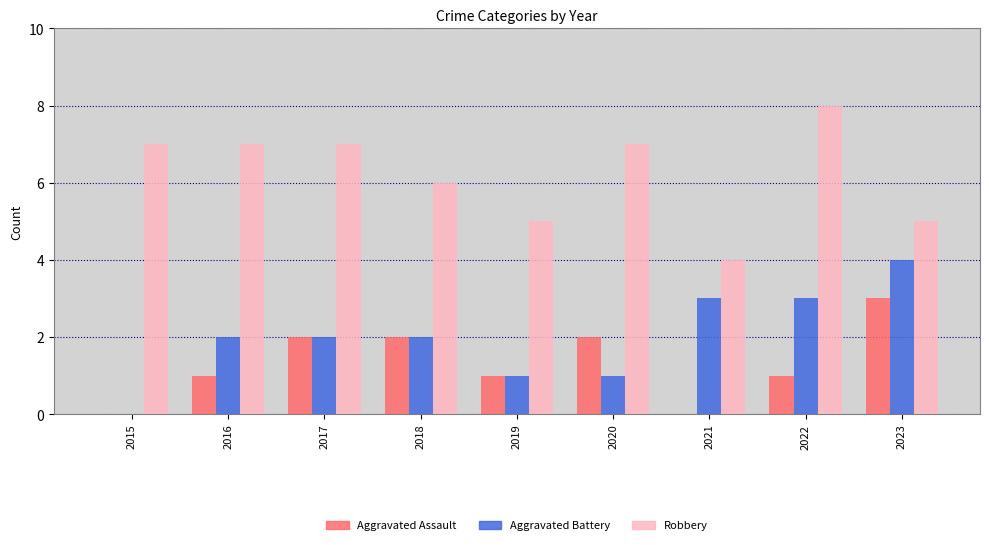

Reading left to right, transcribe all the data shown in this chart.

Aggravated Assault: 2015=0	2016=1	2017=2	2018=2	2019=1	2020=2	2021=0	2022=1	2023=3
Aggravated Battery: 2015=0	2016=2	2017=2	2018=2	2019=1	2020=1	2021=3	2022=3	2023=4
Robbery: 2015=7	2016=7	2017=7	2018=6	2019=5	2020=7	2021=4	2022=8	2023=5